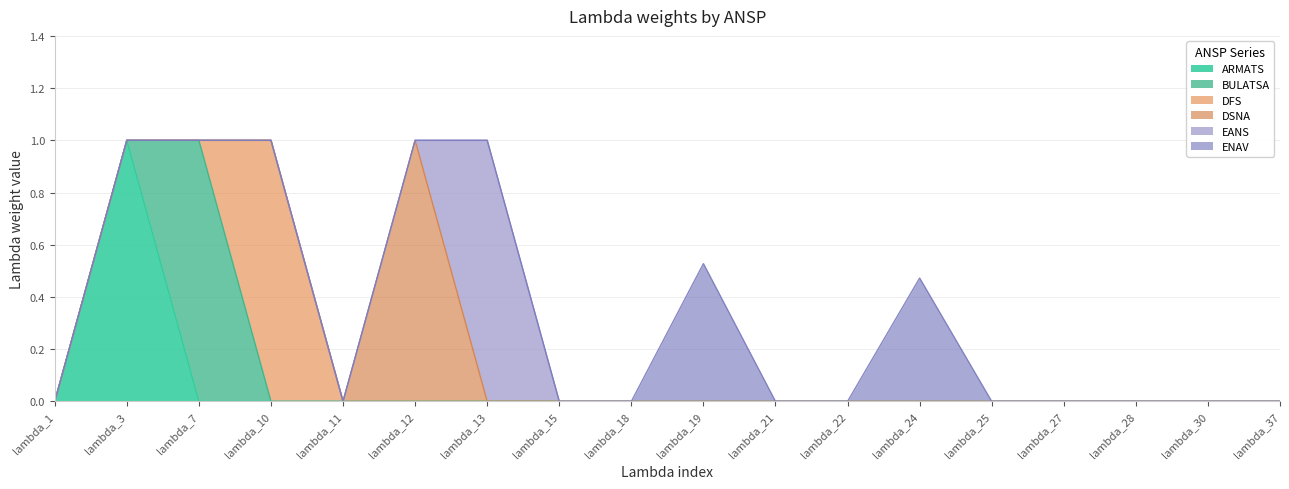

What are all the series names shown in the legend?

ARMATS, BULATSA, DFS, DSNA, EANS, ENAV